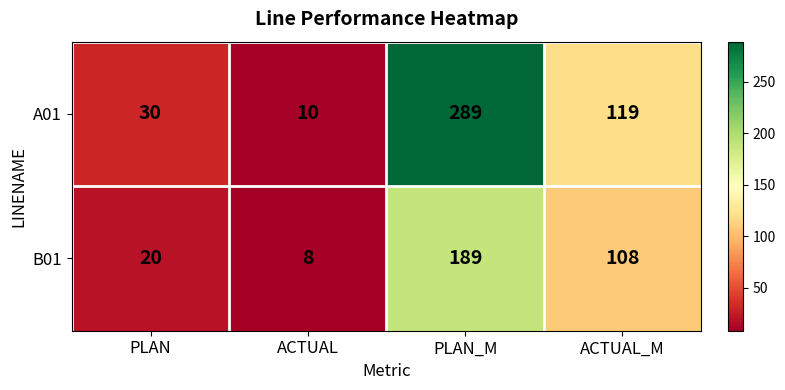

At which category is the sum across all series the highest?

PLAN_M